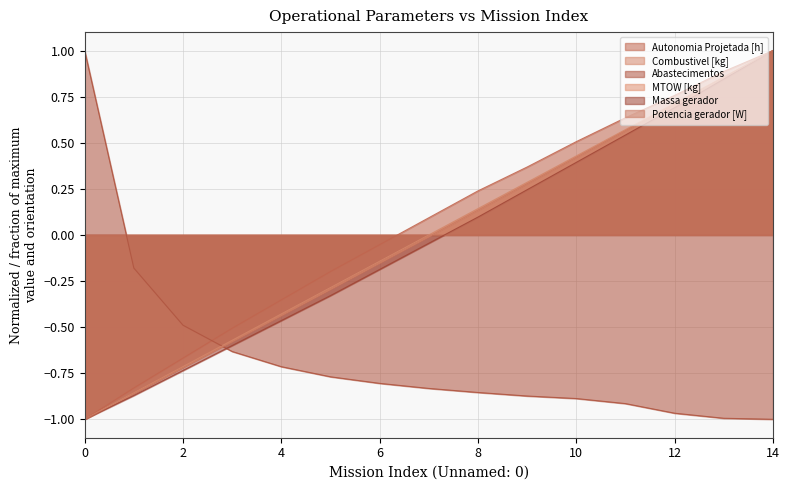

How many data points in MTOW [kg] are less than 0?

8